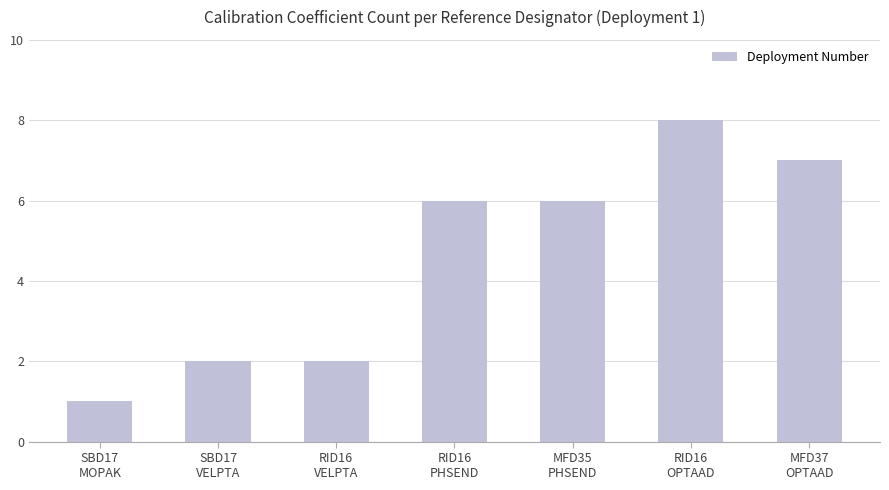

Reading right to left, what are all the values shown in this chart?

7	8	6	6	2	2	1